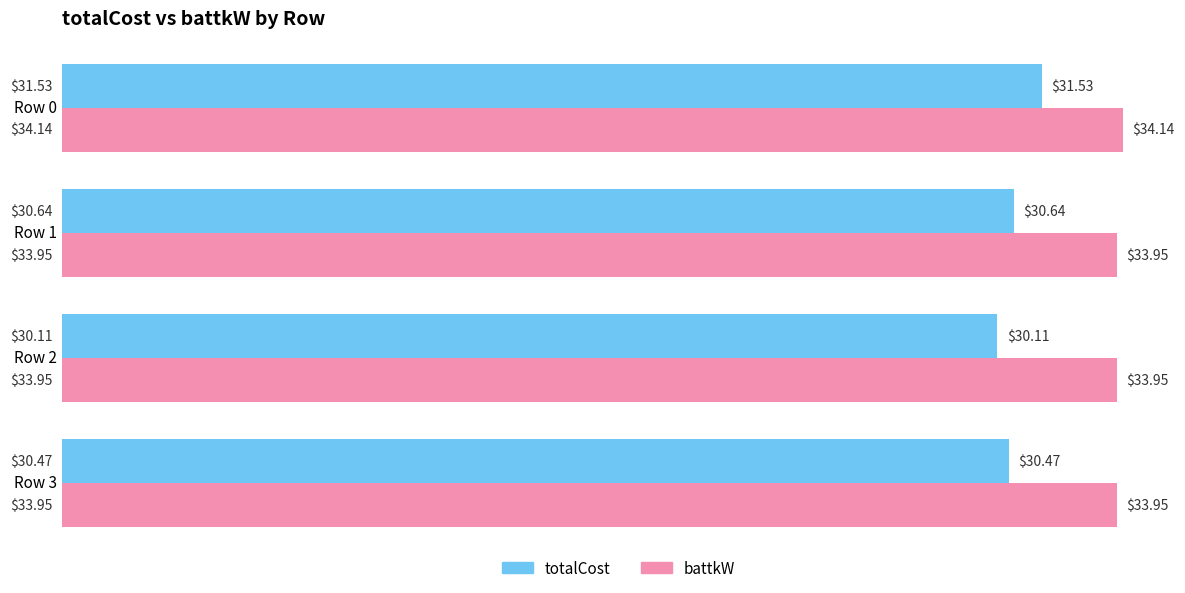

How many categories are shown in the chart?

4